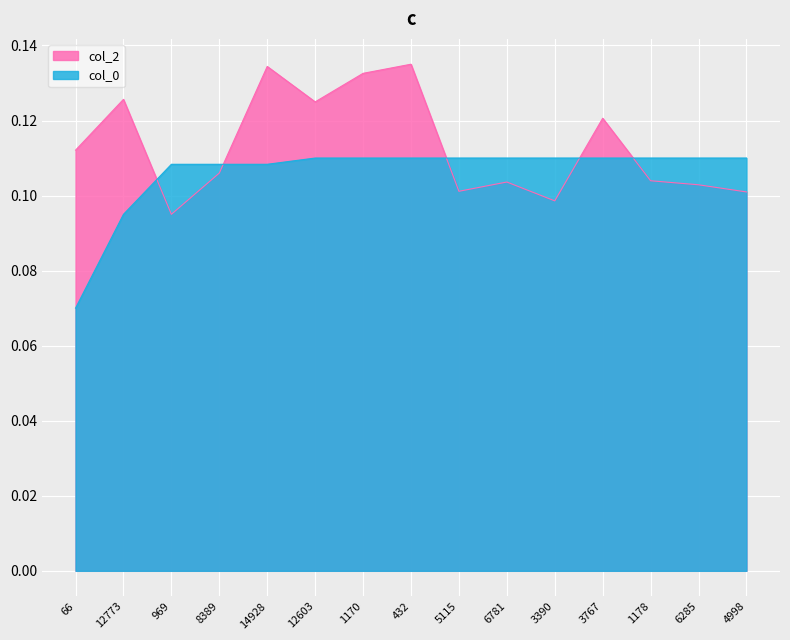

What position from the left is 432?

8